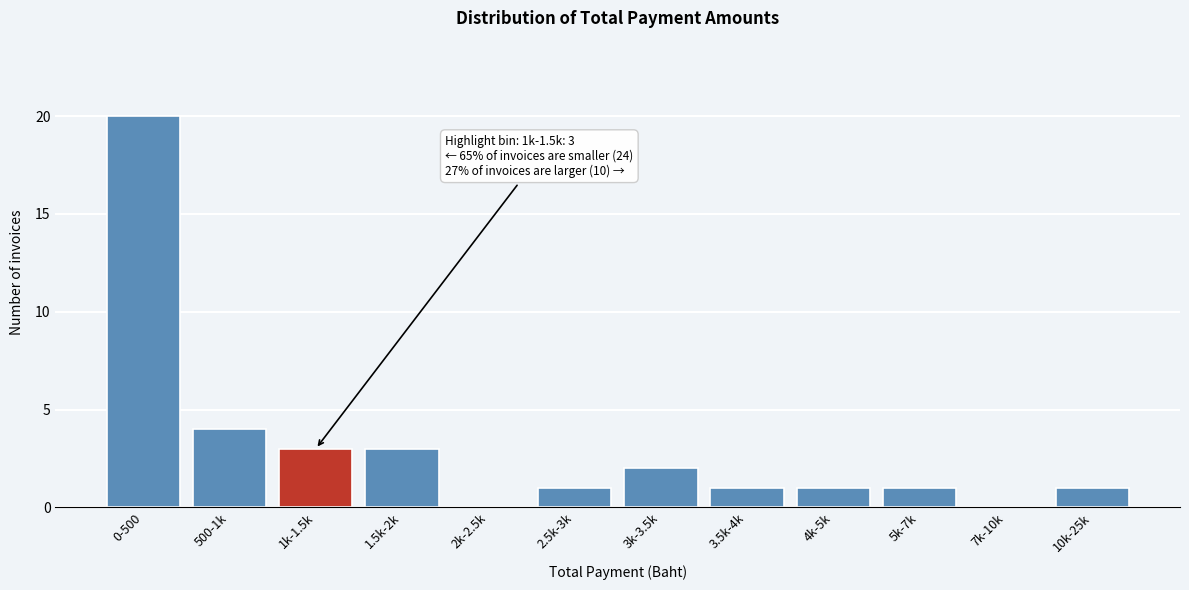

Reading right to left, extract all data points from this chart.

10k-25k=1	7k-10k=0	5k-7k=1	4k-5k=1	3.5k-4k=1	3k-3.5k=2	2.5k-3k=1	2k-2.5k=0	1.5k-2k=3	1k-1.5k=3	500-1k=4	0-500=20